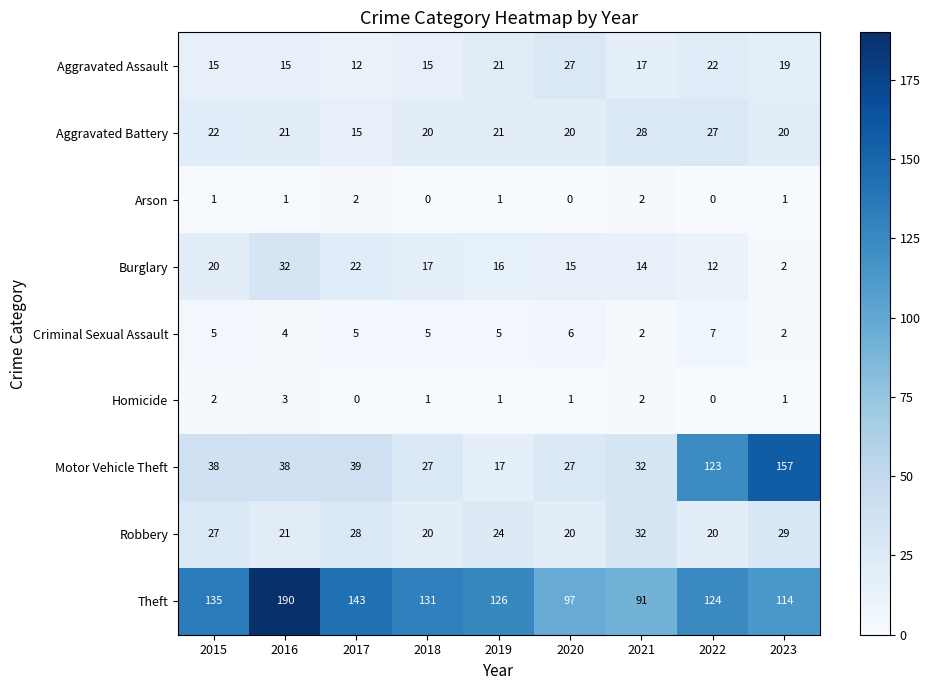

What is the total value across all series at 2021?

220